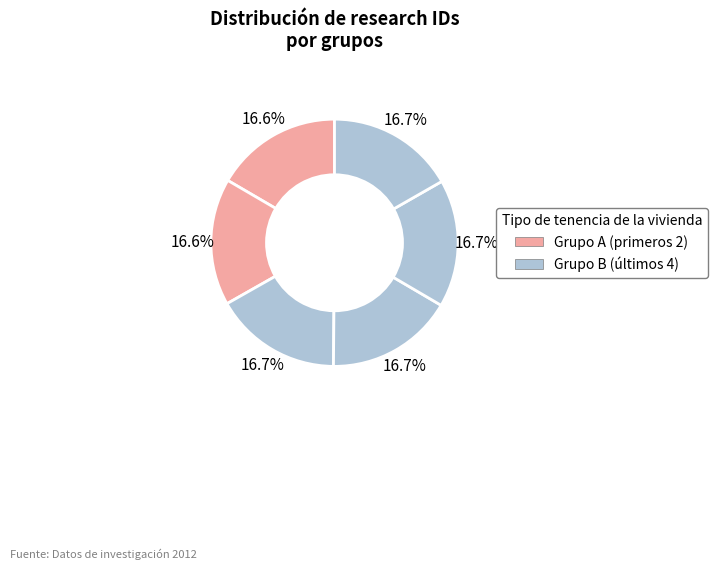

Which category has the smallest portion of the pie?

23030597